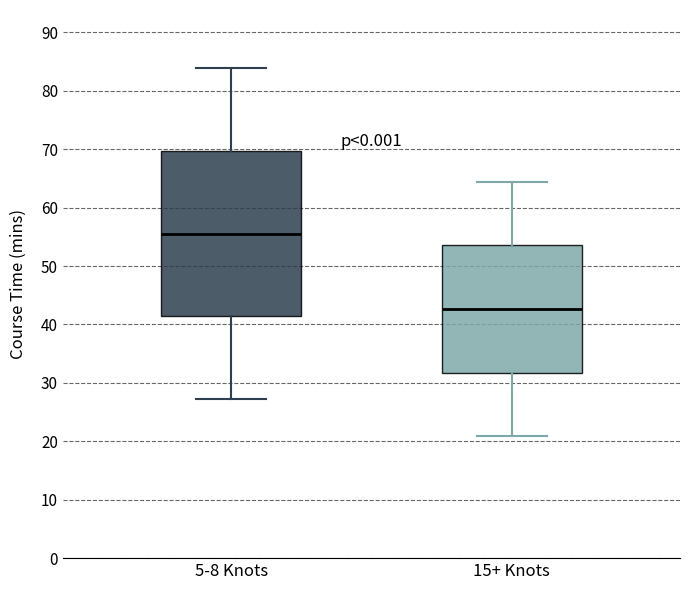

Reading left to right, read every box against the y-axis: the position of its median line, the range the box covers, and the ends of its whiskers. The values are not printed on the chart, so give them approximately, as read against the axis.

5-8 Knots: median 56, box 41 to 70, whiskers 27 to 84
15+ Knots: median 43, box 32 to 54, whiskers 21 to 64